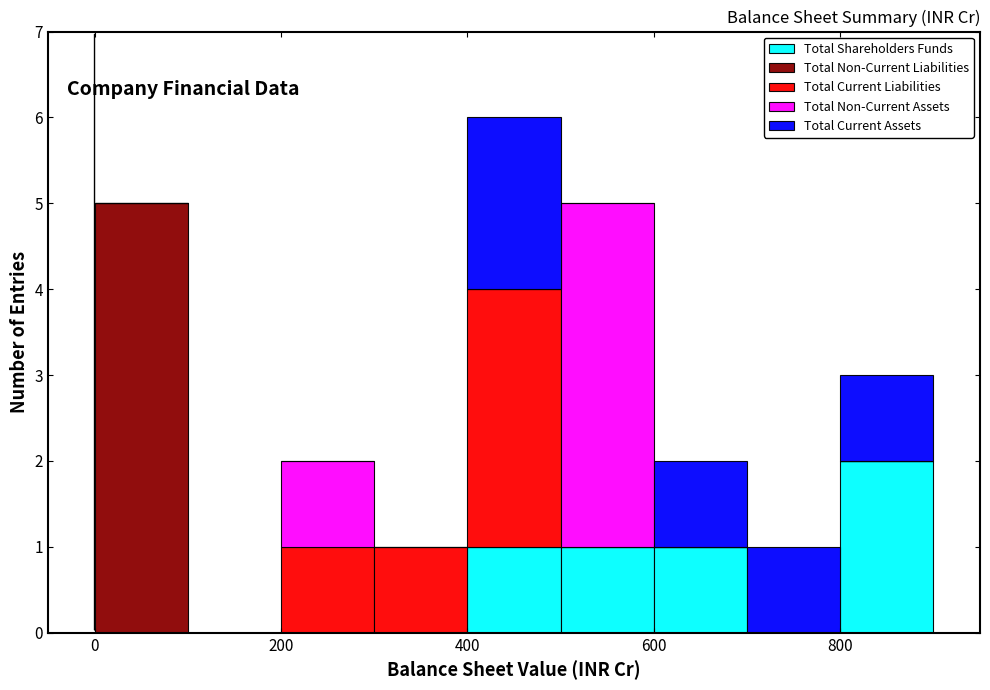

Reading left to right, list every stacked bar in this chart as the range it spans on the x-axis followed by its total height. The values are not printed on the chart, so give them approximately, as read against the axis.

0 to 100: 5
100 to 200: 0
200 to 300: 2
300 to 400: 1
400 to 500: 6
500 to 600: 5
600 to 700: 2
700 to 800: 1
800 to 900: 3